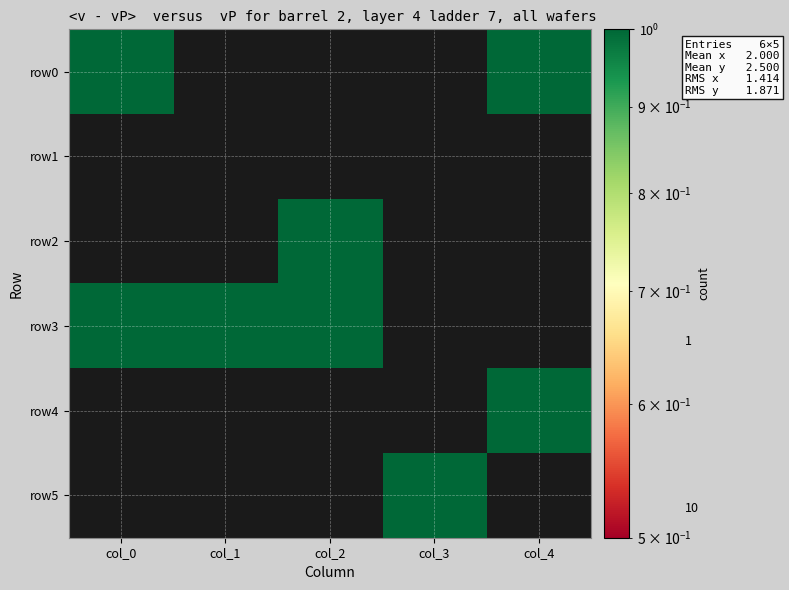

Reading right to left, transcribe all the data shown in this chart.

row0: 1	0	0	0	1
row1: 0	0	0	0	0
row2: 0	0	1	0	0
row3: 0	0	1	1	1
row4: 1	0	0	0	0
row5: 0	1	0	0	0